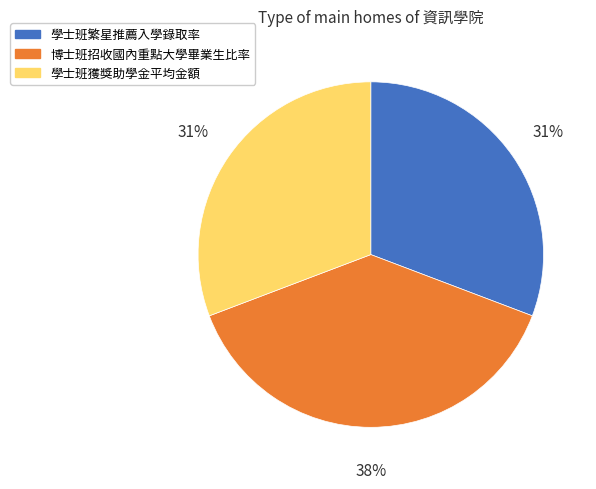

Does any single category account for the majority?

No